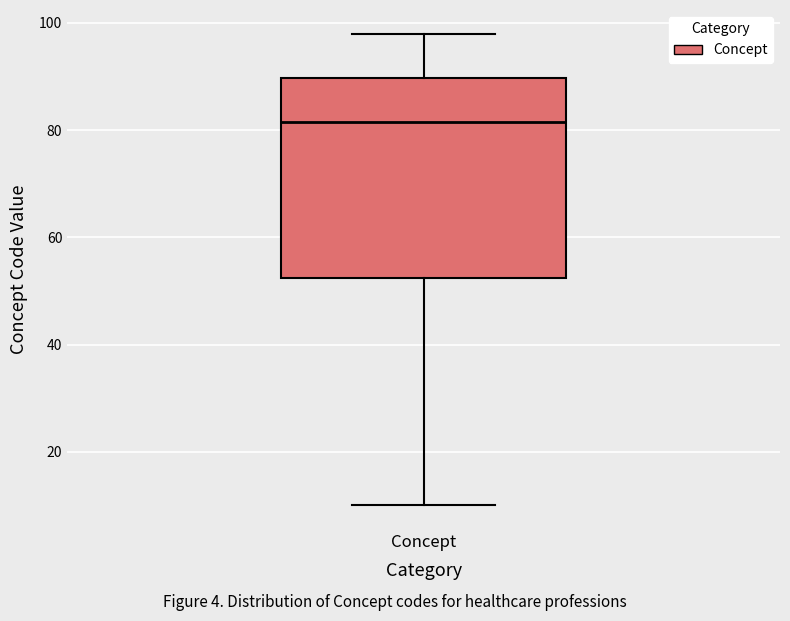

Read this box plot against the y-axis: the position of the median line, the range covered by the box, and the ends of both whiskers. The values are not printed on the chart, so give them approximately, as read against the axis.

median 82, box 52 to 90, whiskers 10 to 98